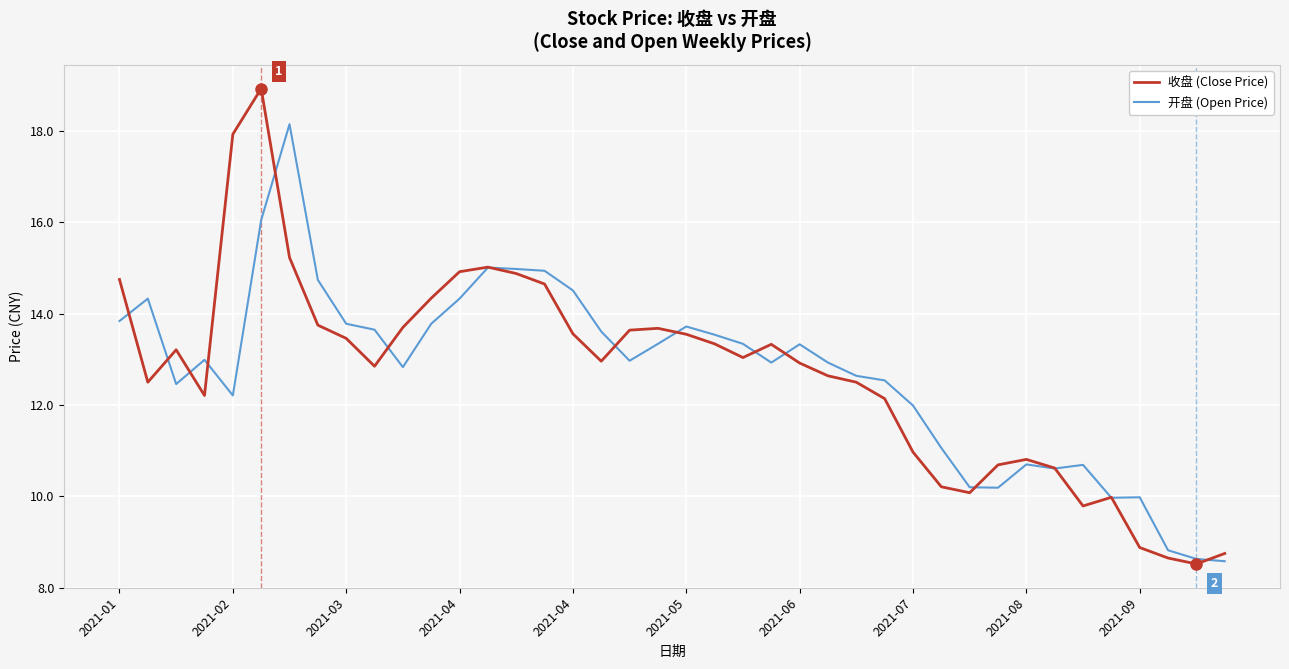

What is the minimum value for 收盘 (Close Price)?

8.5